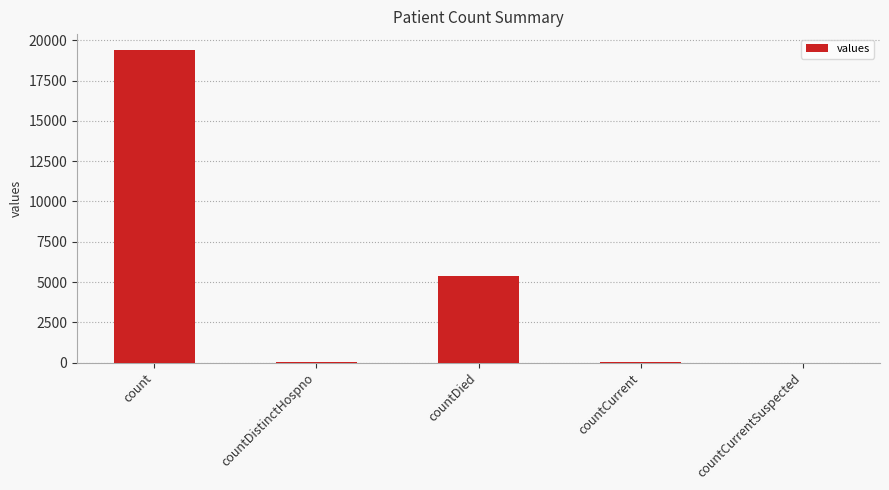

Are the bars horizontal?

No